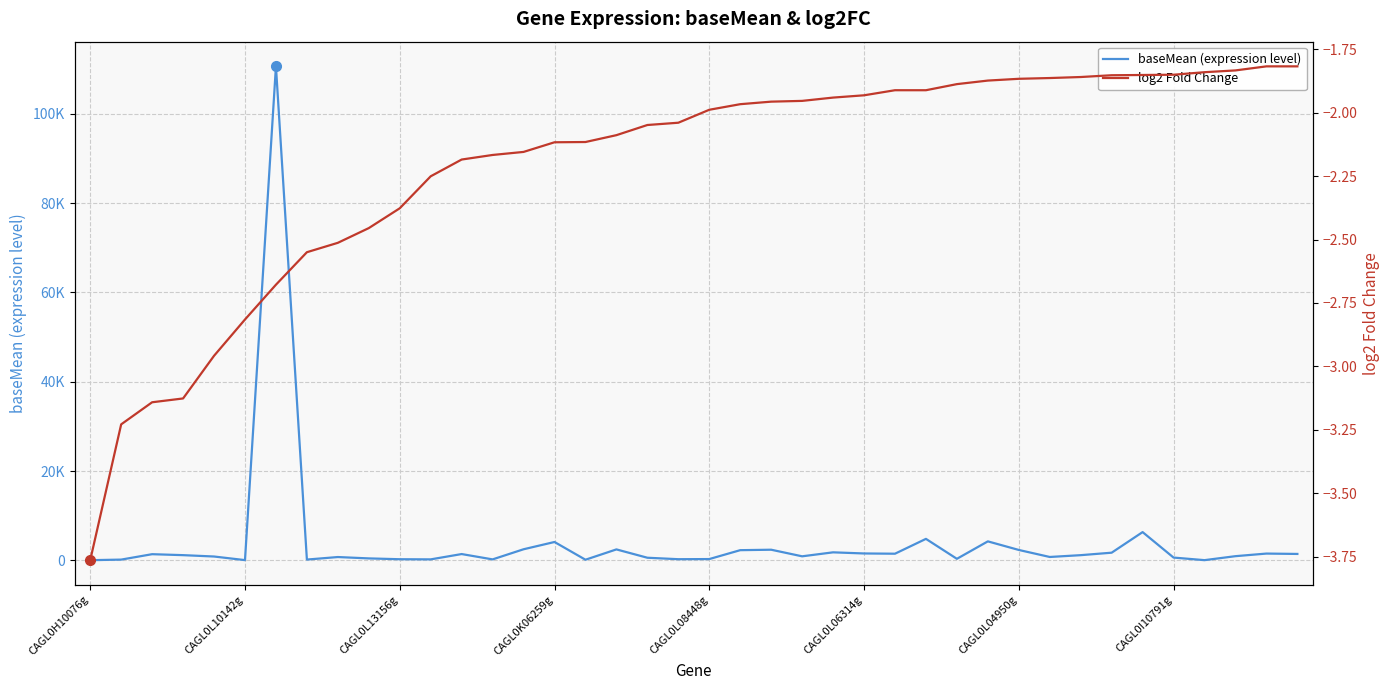

Which label corresponds to the smallest value in the chart?

CAGL0H10076g